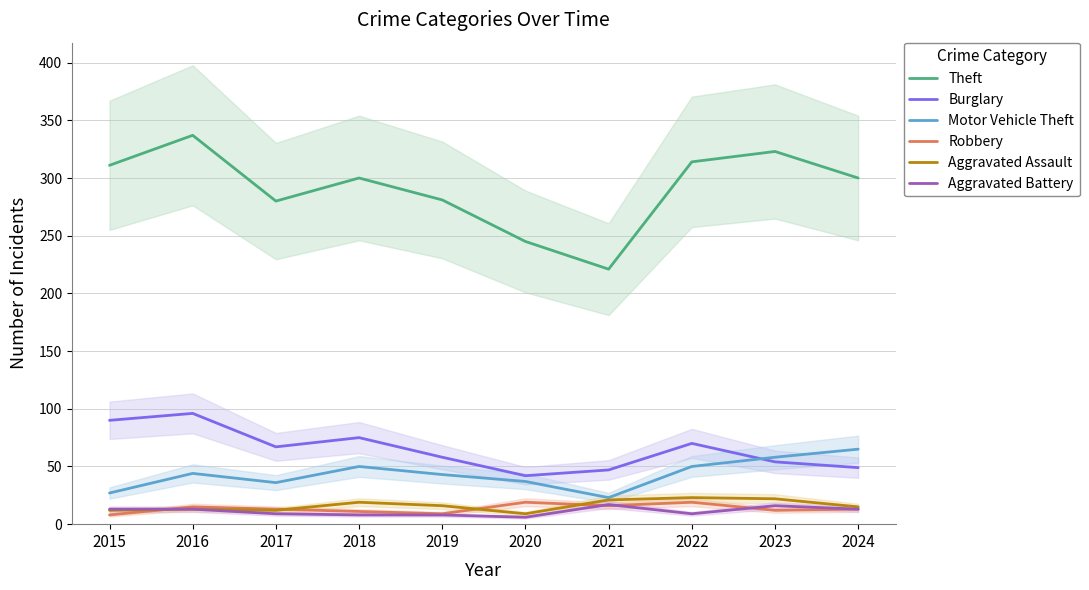

Is it true that Robbery equals 9 at 2019?

True